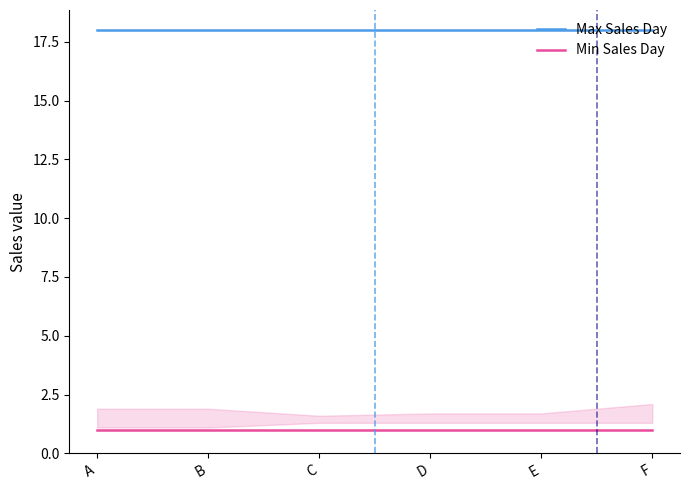

What is the sum of all Max Sales Day values?

108